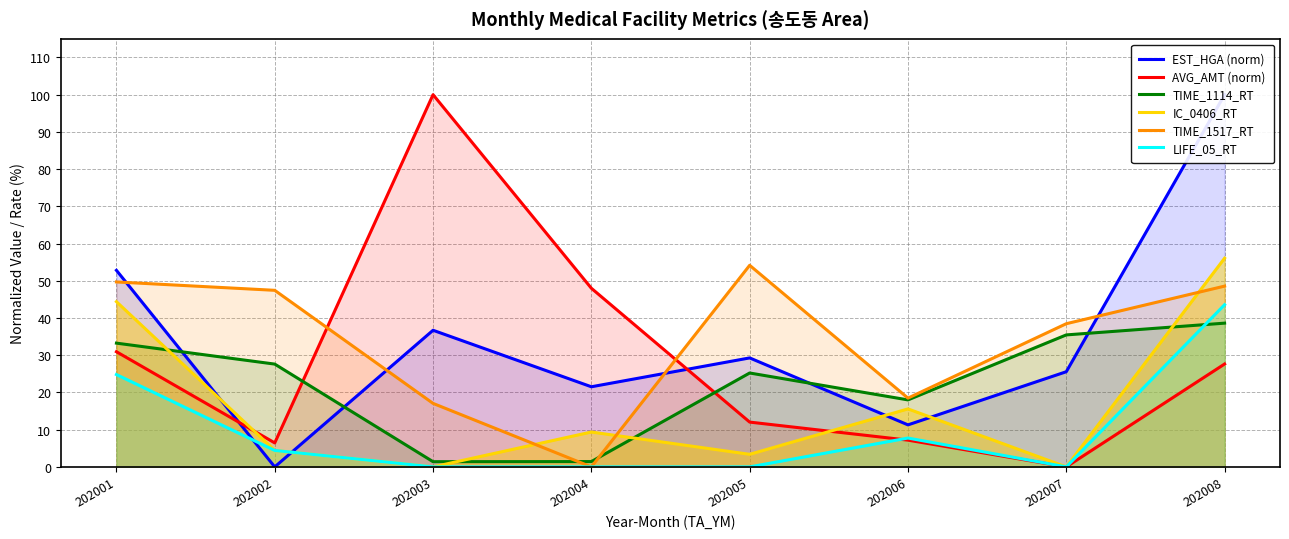

True or false: IC_0406_RT and LIFE_05_RT cross at least once.

False